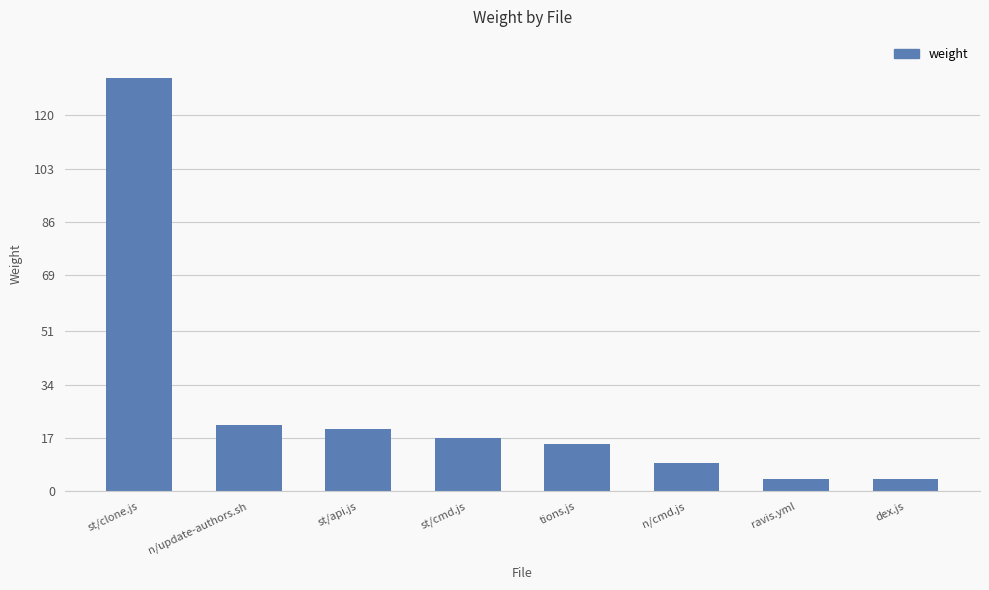

Which label corresponds to the largest value in the chart?

st/clone.js